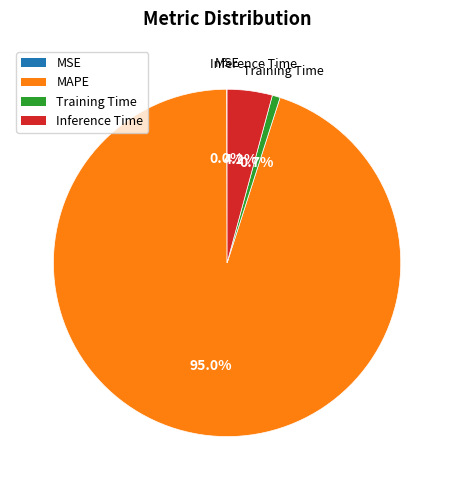

What percentage do Inference Time and Training Time together represent?

4.9%